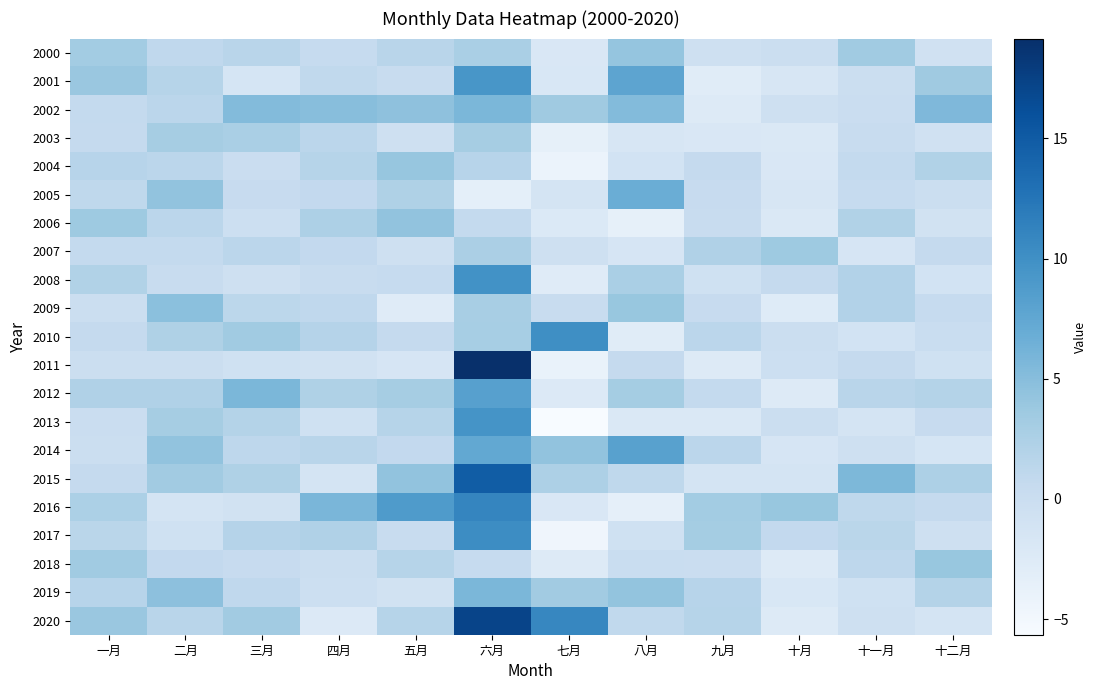

Between 五月 and 六月, which series saw the biggest shift?

2011